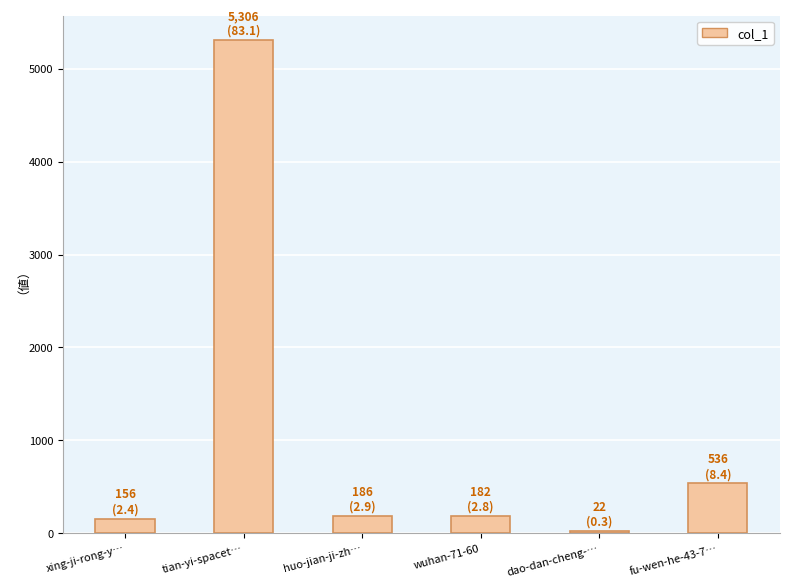

What is the sum of the values at wuhan-71-60 and huo-jian-ji-zh…?

368